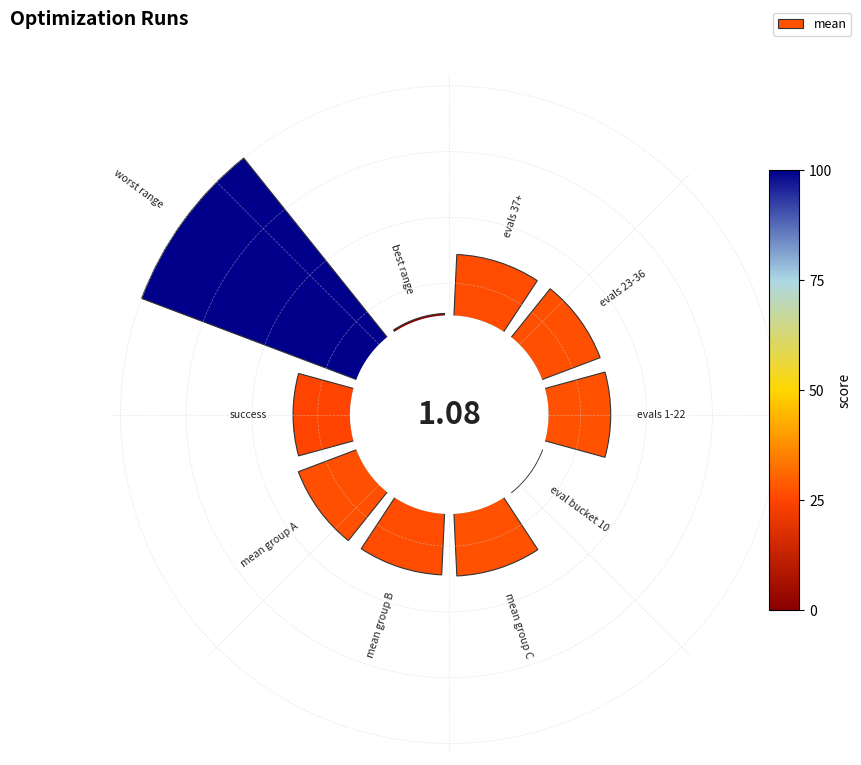

Is it true that 6 is 23% of the pie?

False